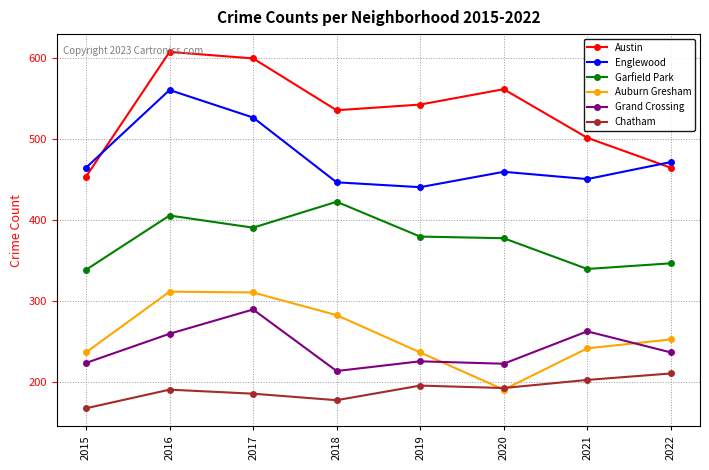

At how many categories does at least one series exceed 593?

2